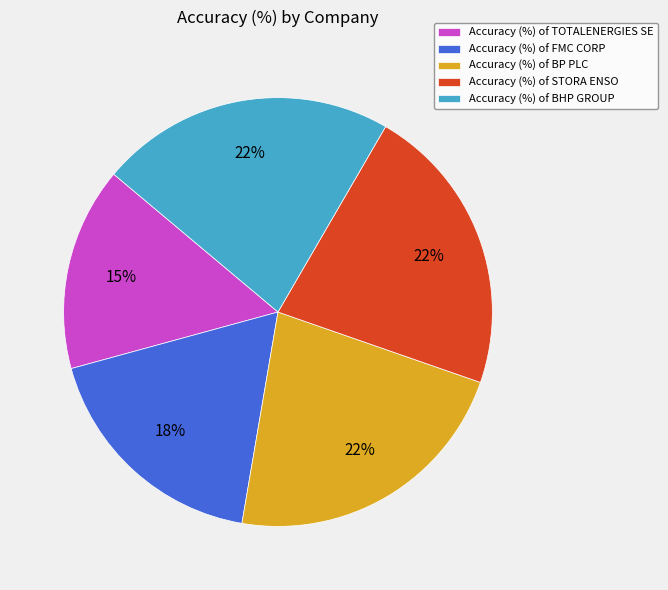

To the nearest percent, what percentage of the pie is Accuracy (%) of TOTALENERGIES SE?

15%